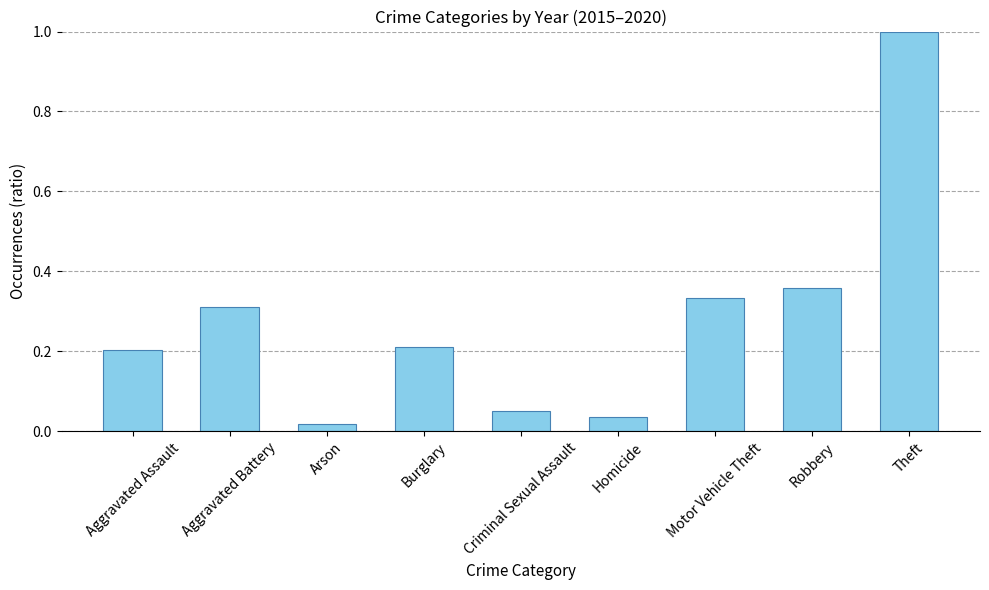

What is the change in value from Arson to Theft?

+1.0